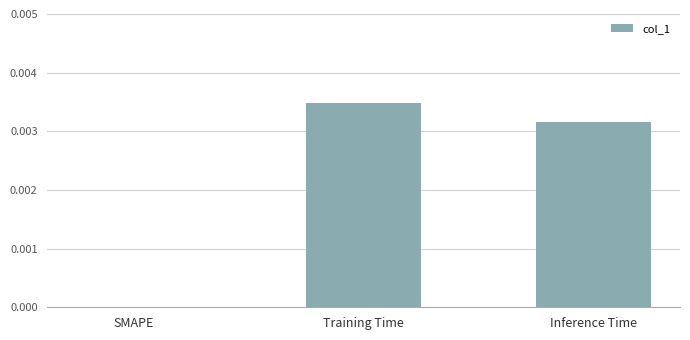

At which category does the chart reach its peak across all series?

Training Time